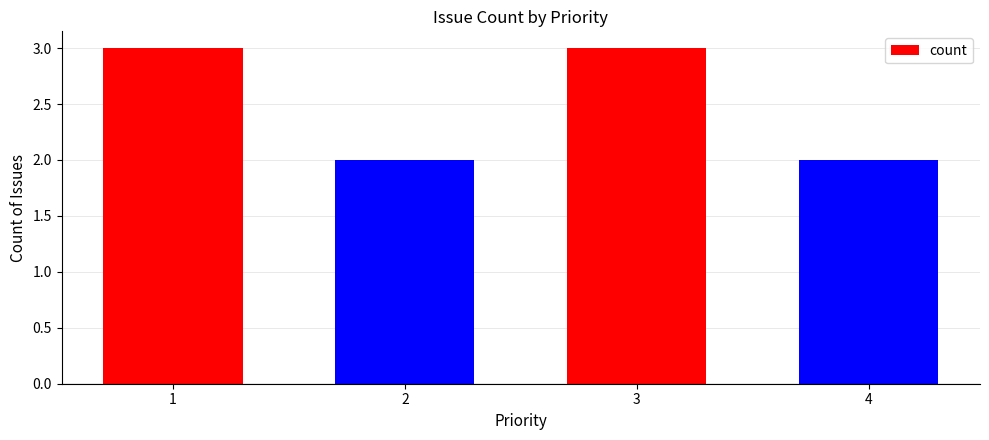

What is the smallest value displayed?

2